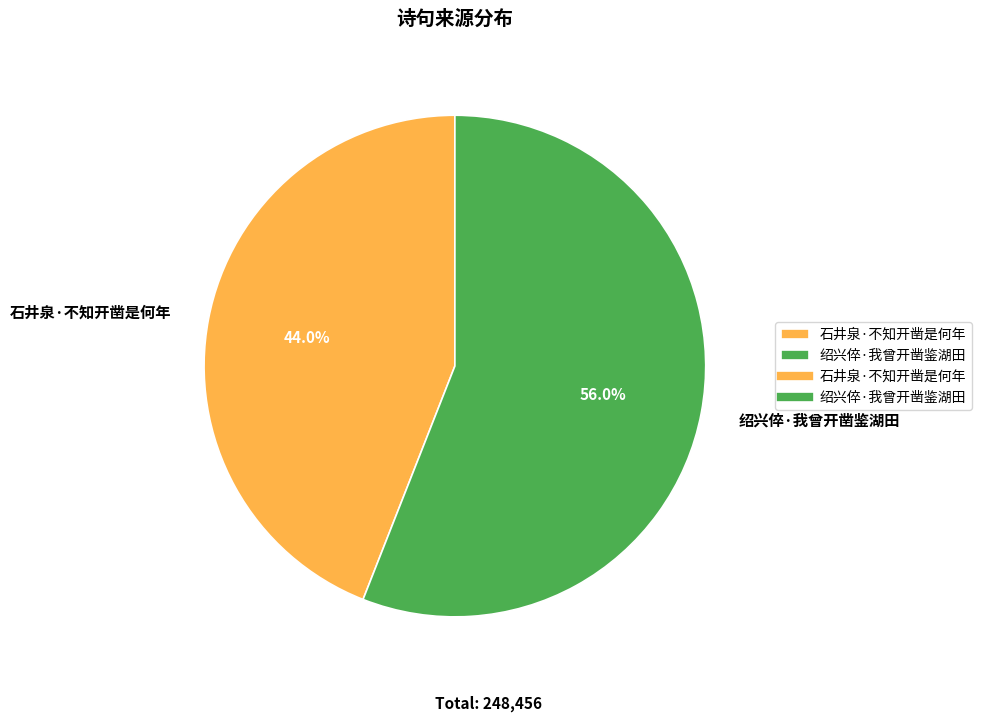

To the nearest percent, what percentage of the pie is 石井泉·不知开凿是何年?

44%